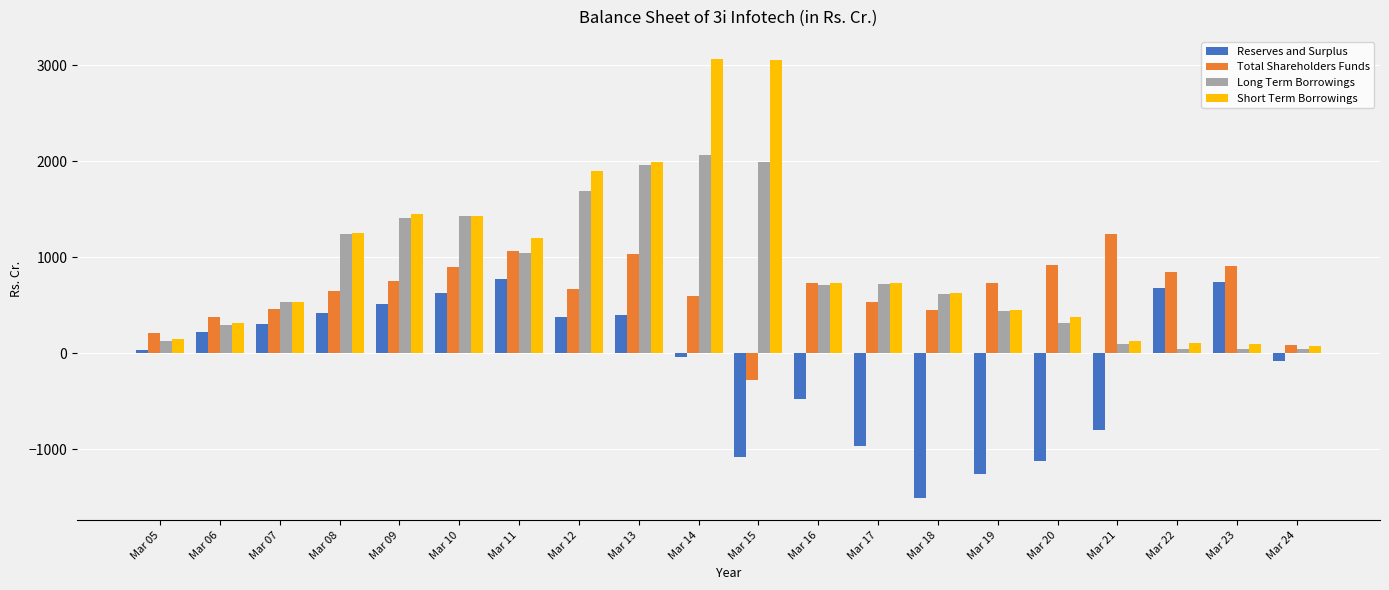

What is the difference between the Total Shareholders Funds values at Mar 22 and Mar 06?

477.5